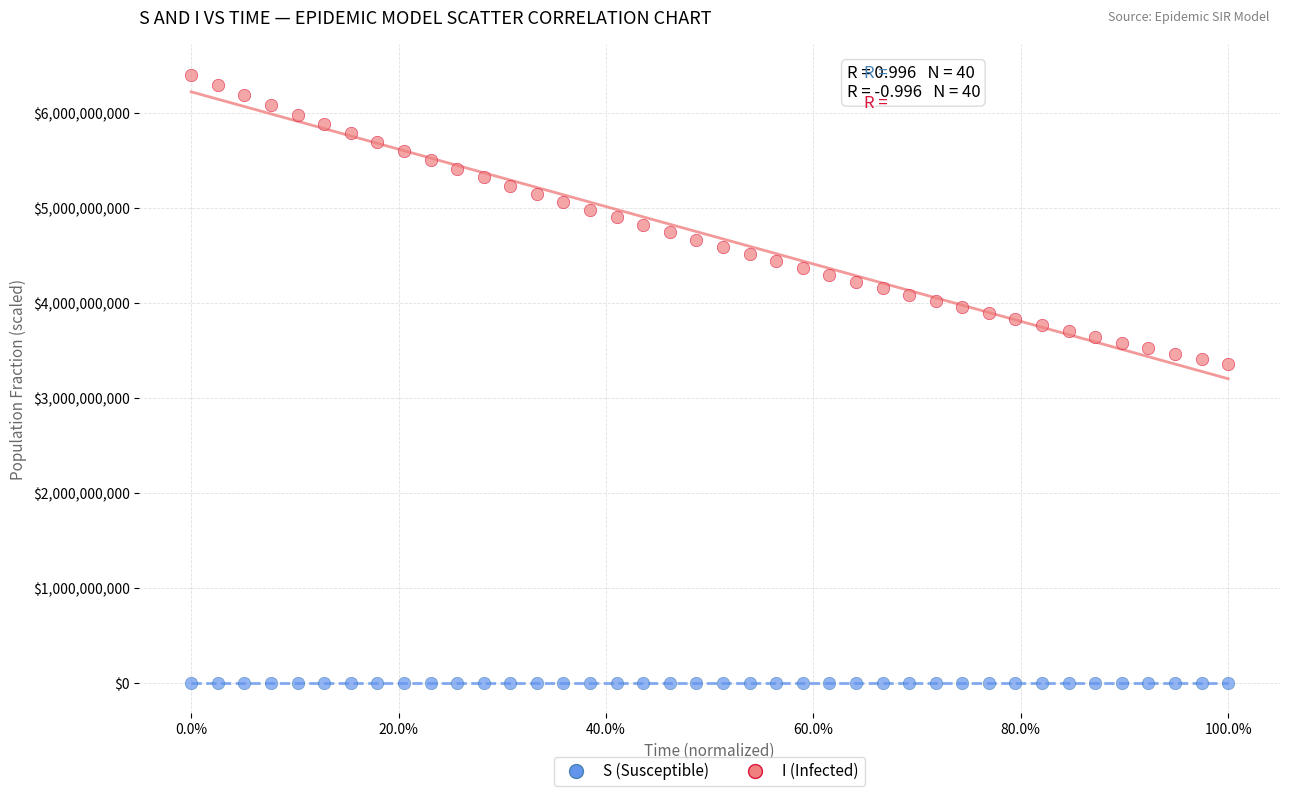

Which series reaches the maximum Y coordinate?

I (Infected)